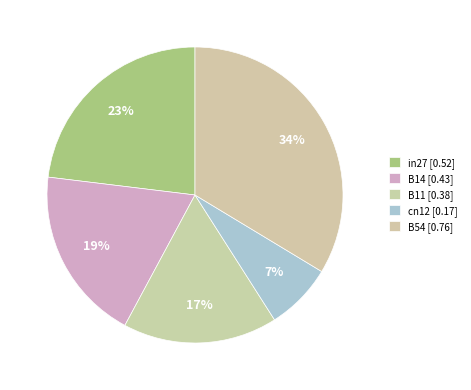

The B54 slice represents 26% of the pie. True or false?

False